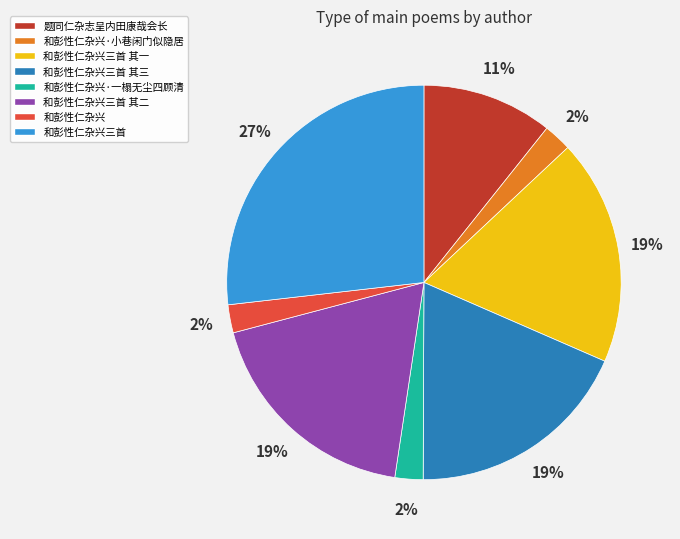

Does any single category account for the majority?

No